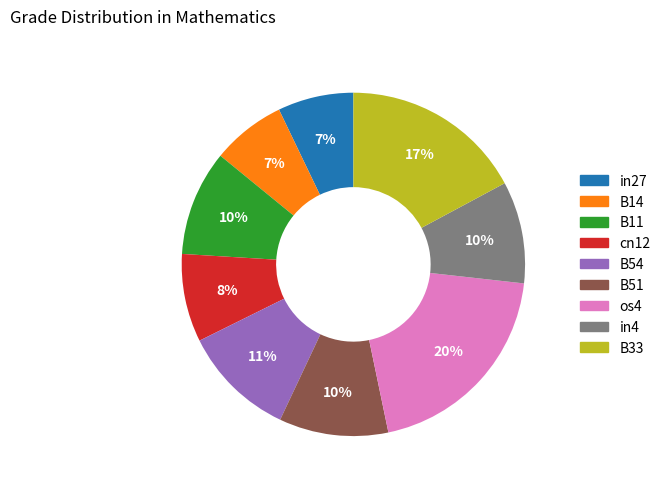

How many slices are in this pie chart?

9